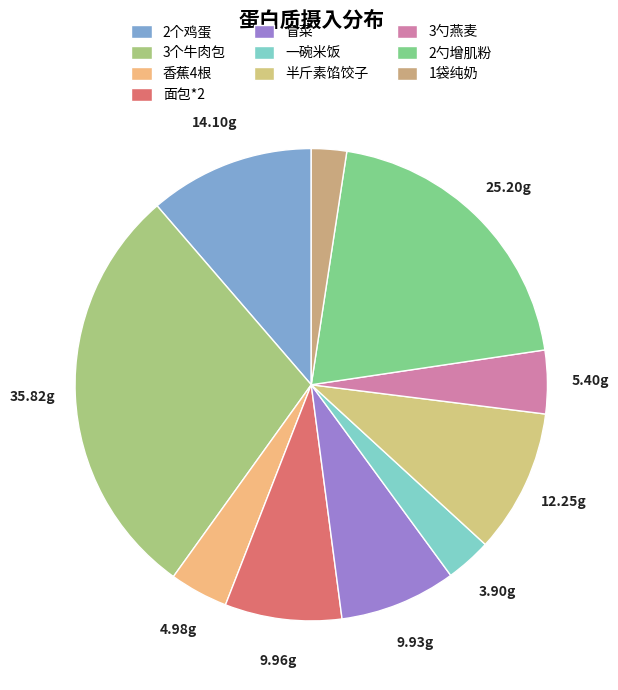

Count the number of slices in the pie.

10